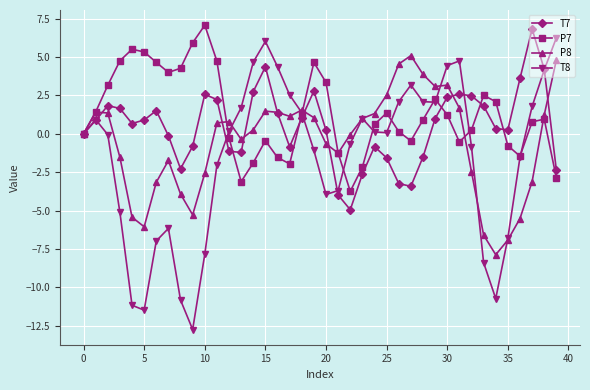

What is the maximum value shown in the chart?

7.1